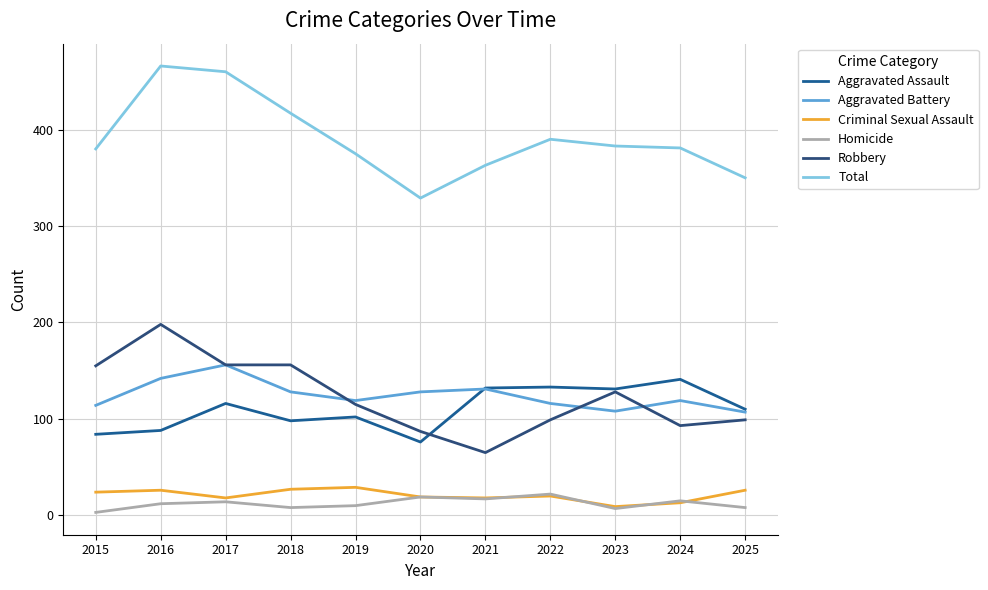

Rank the series by their maximum value, from highest to lowest.

Total, Robbery, Aggravated Battery, Aggravated Assault, Criminal Sexual Assault, Homicide